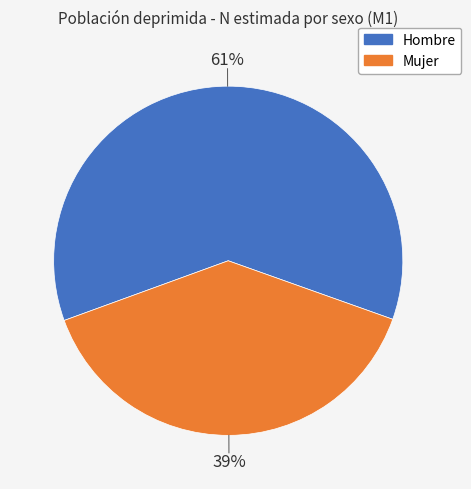

Is there a majority slice in this chart?

Yes